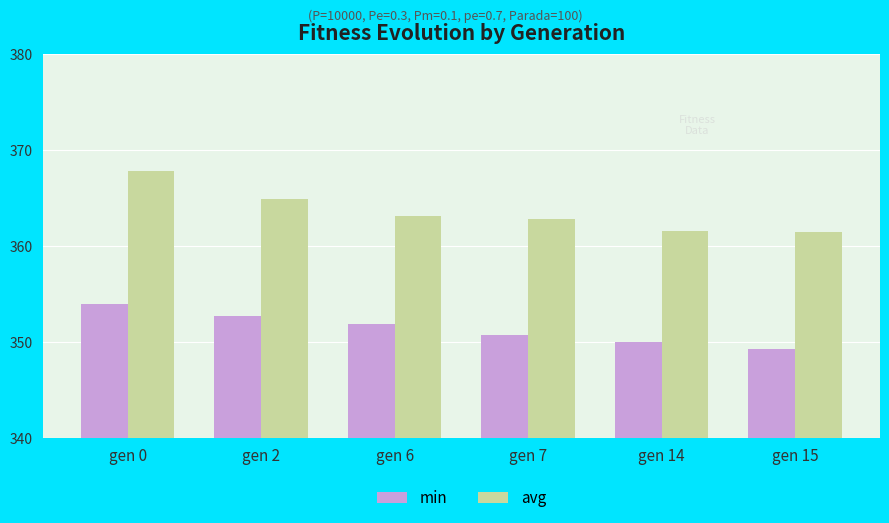

Is it true that min equals 562.6 at gen 7?

False